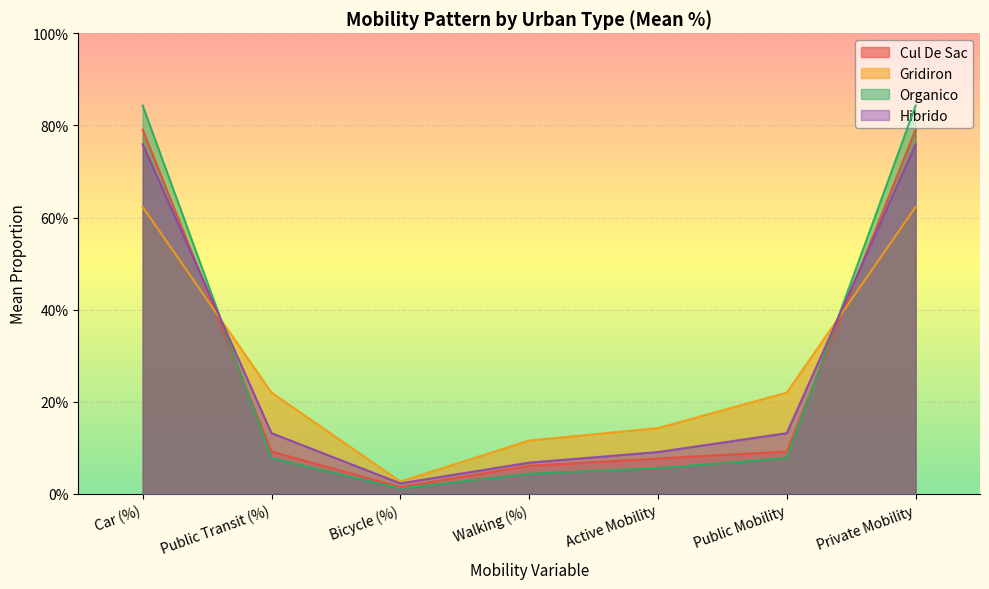

The value of Cul De Sac at Private Mobility is 0.8. True or false?

True